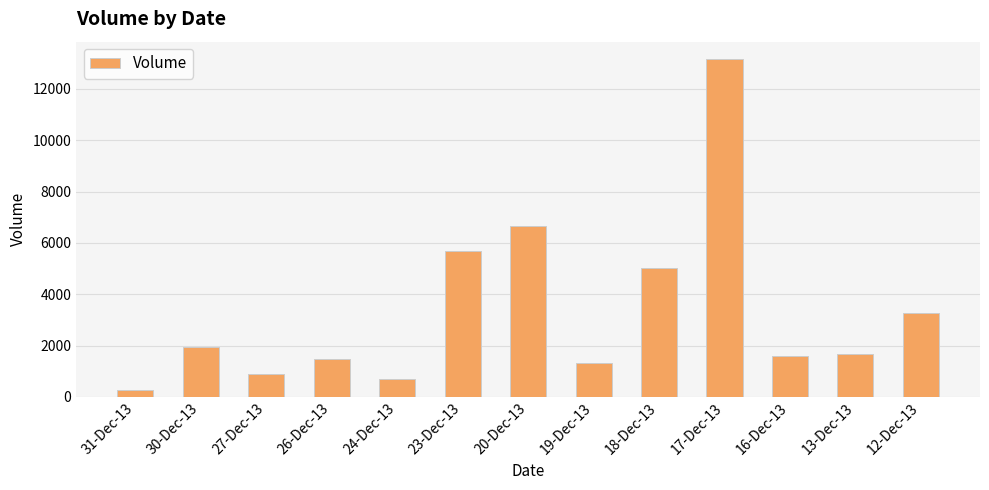

What is the smallest value displayed?

250